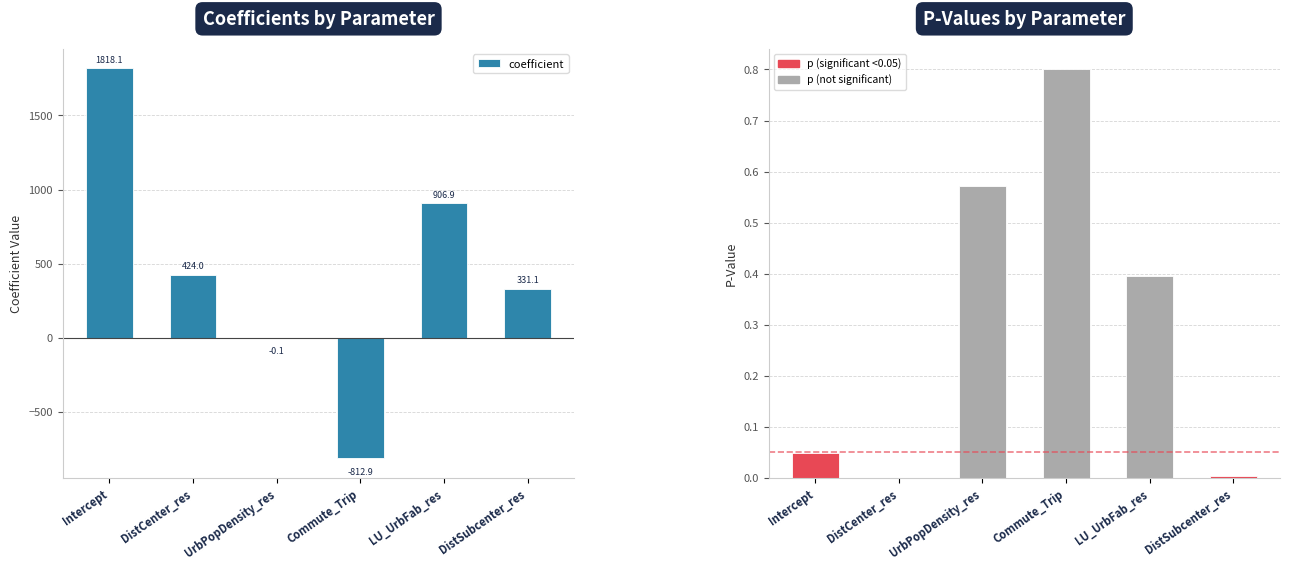

Is it true that p equals 0.8 at Commute_Trip?

True